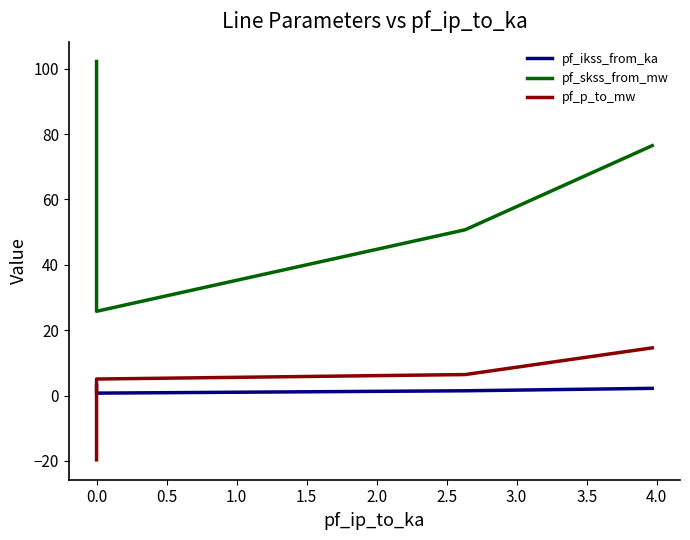

How many categories are shown in the chart?

4